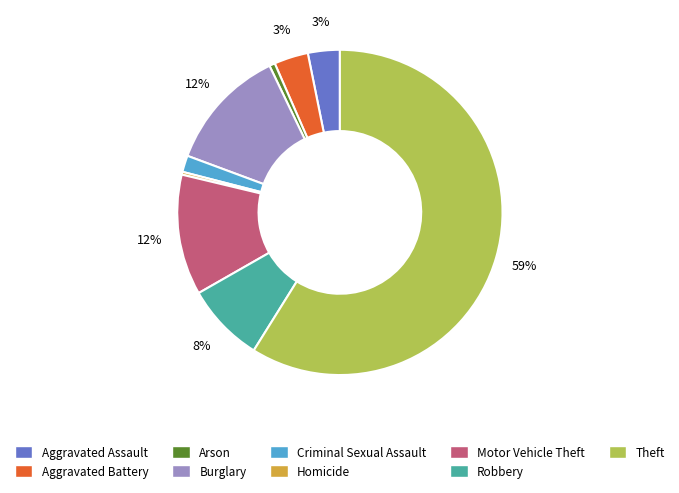

Do Robbery and Aggravated Assault together represent more than half of the pie?

No